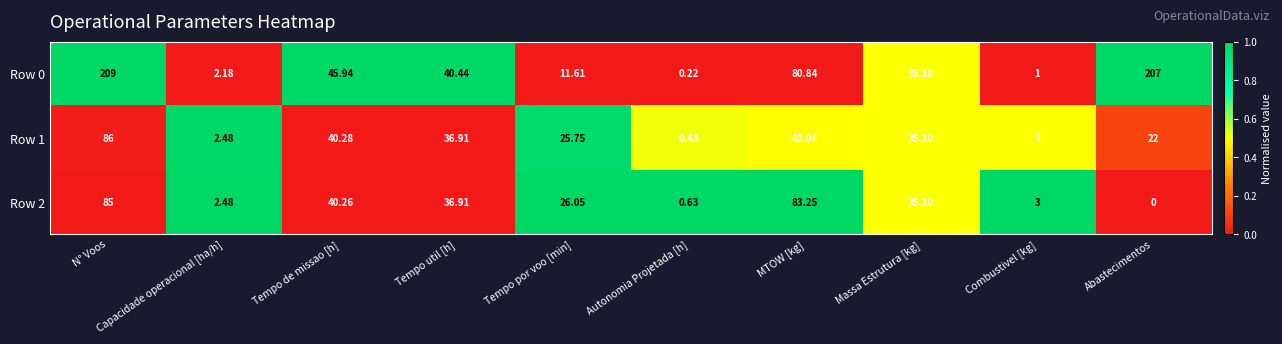

At which label does Row 2 reach its peak?

N° Voos